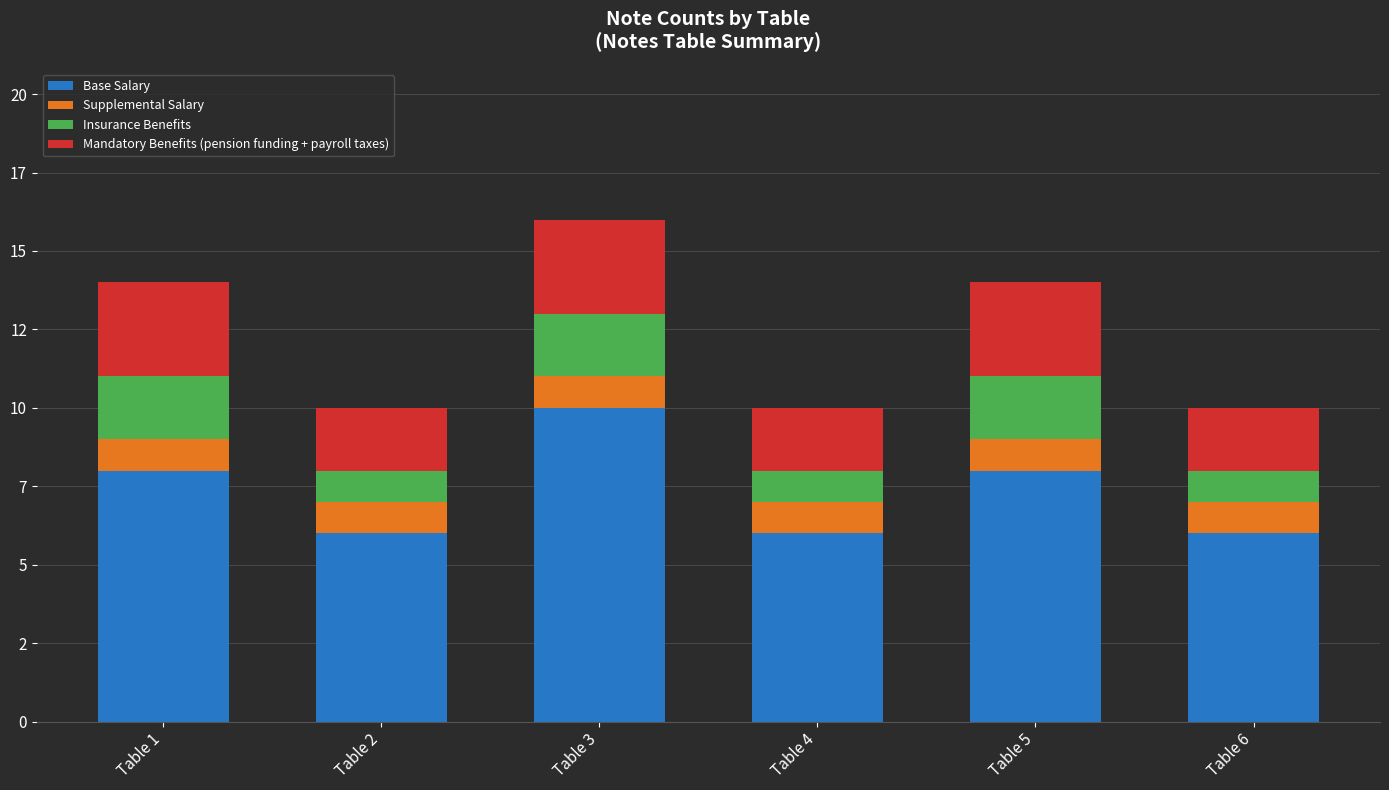

What is the sum of all Base Salary values?

44